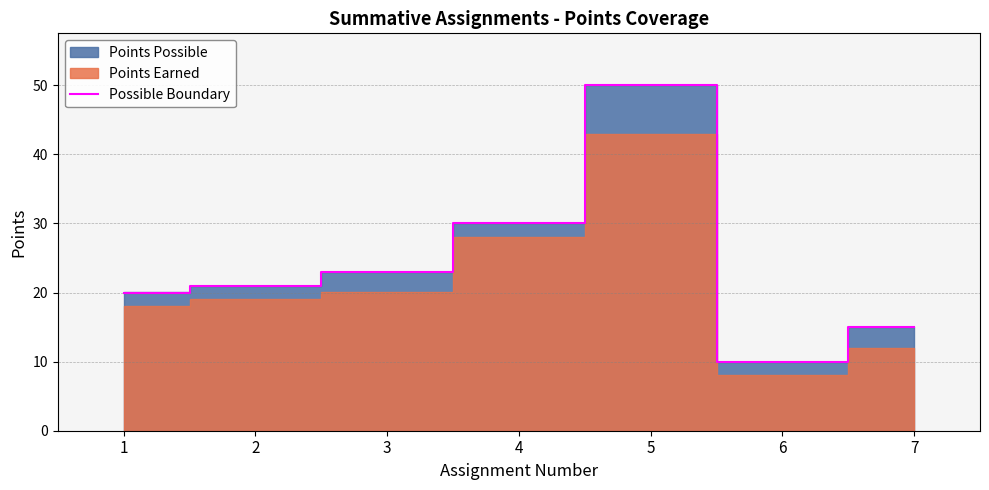

What is the approximate value at 5, to the nearest 5?

50